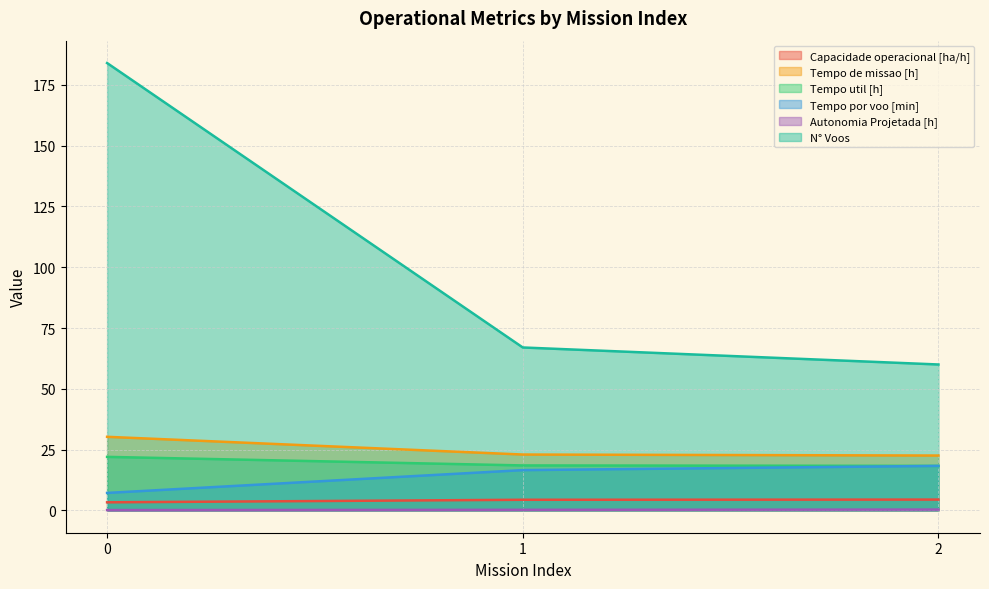

The Tempo de missao [h] series shows 23.0 at 1. True or false?

True